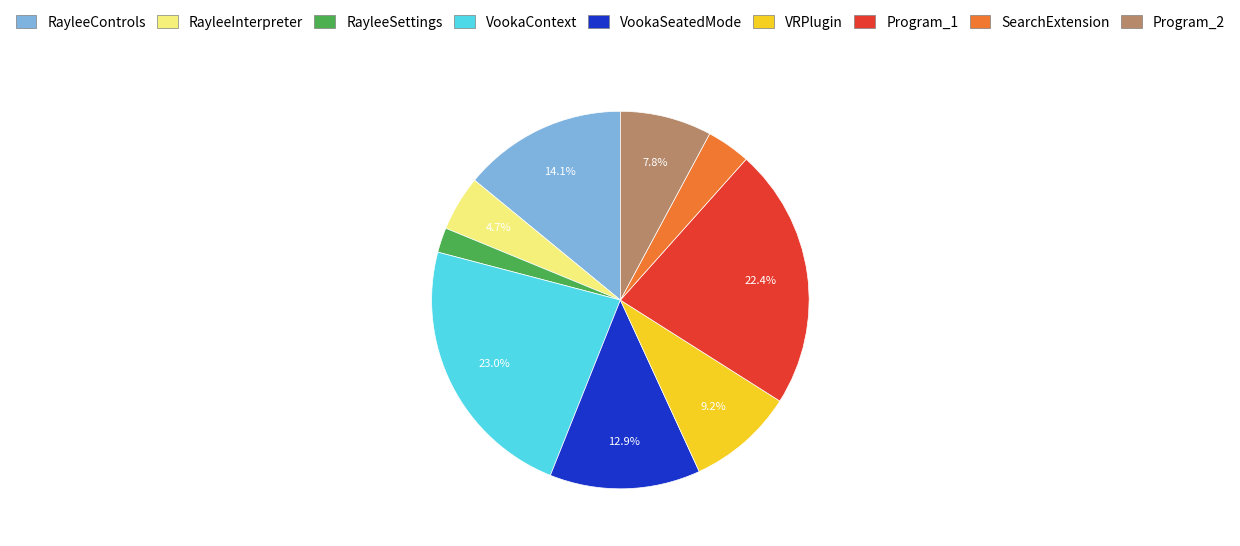

Rank the categories by value from highest to lowest.

VookaContext, Program_1, RayleeControls, VookaSeatedMode, VRPlugin, Program_2, RayleeInterpreter, SearchExtension, RayleeSettings